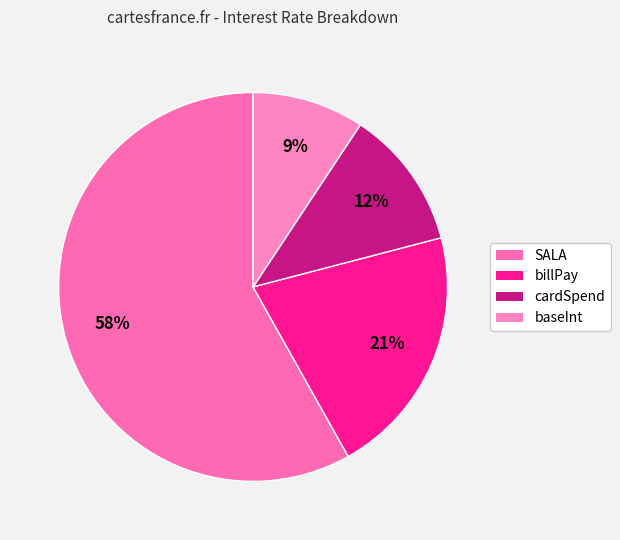

Which category has the biggest portion of the pie?

SALA